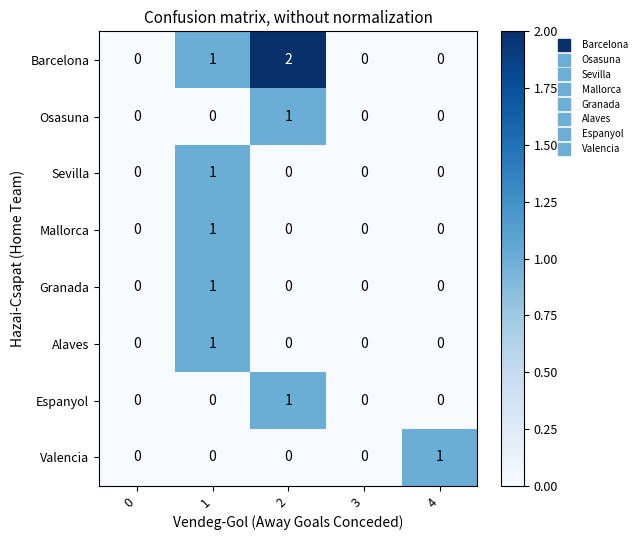

Which series has the largest total across all categories?

Barcelona